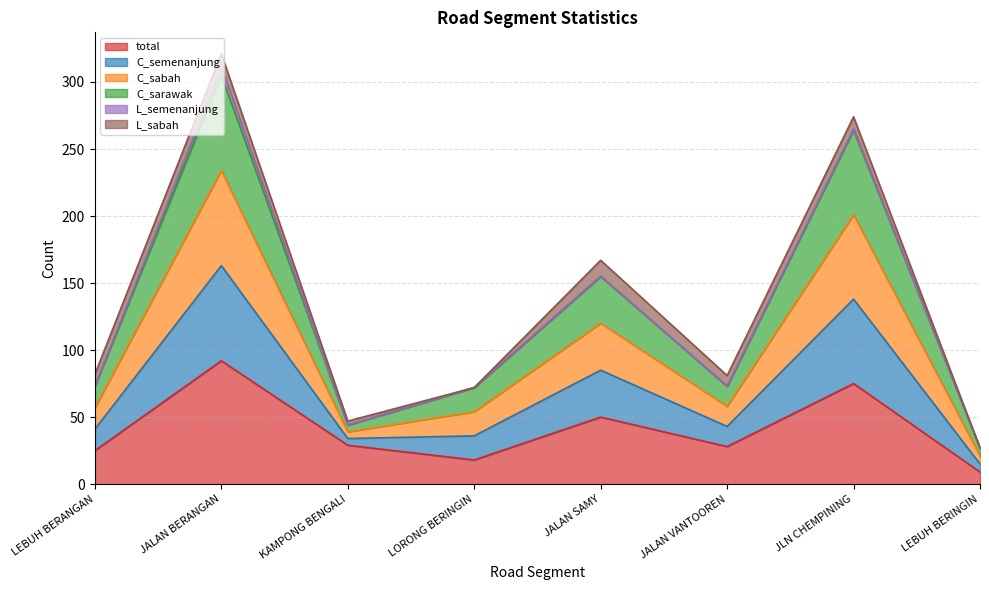

True or false: C_semenanjung and total intersect in this chart.

False